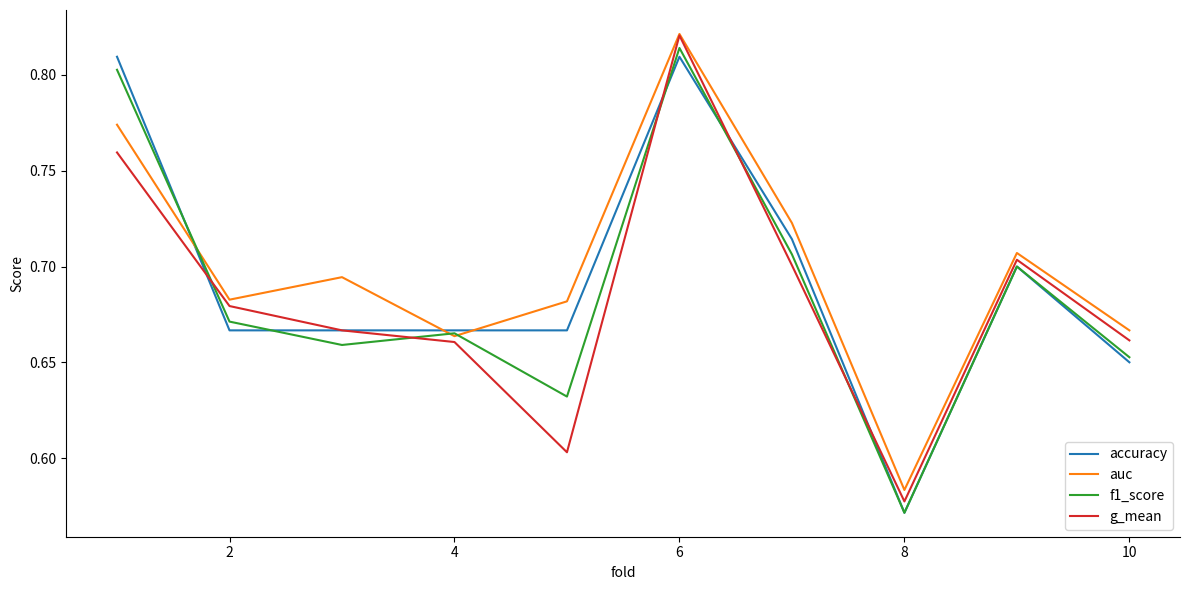

Which series has the largest total across all categories?

auc